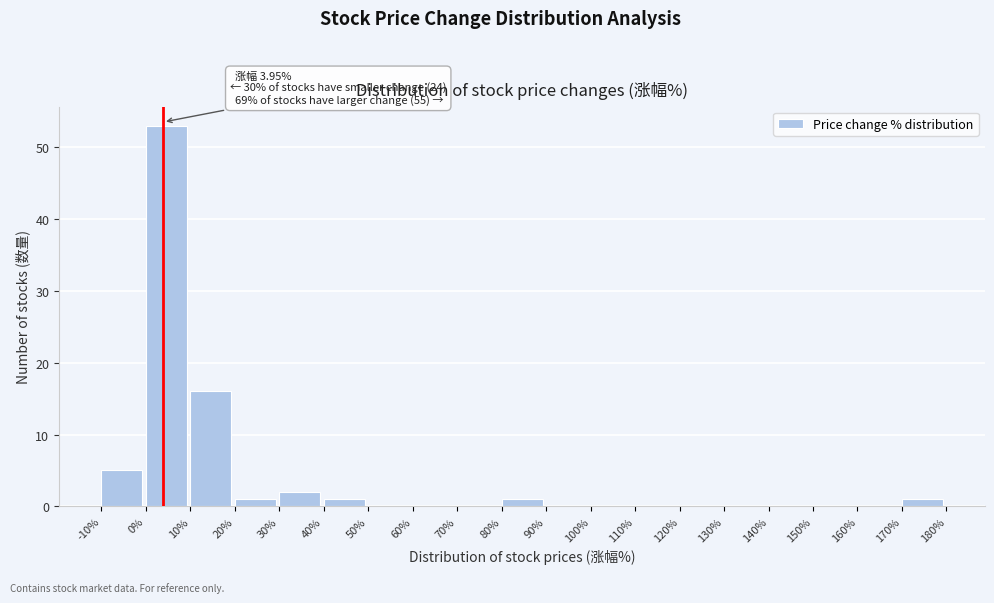

Over which range of the x-axis is the bar tallest?

0% to 10%